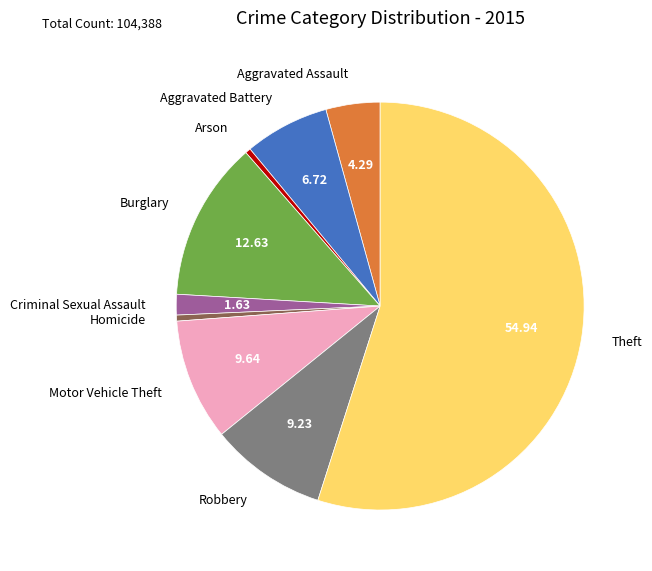

Approximately how many times larger is the value at Aggravated Battery compared to Arson?

15.7